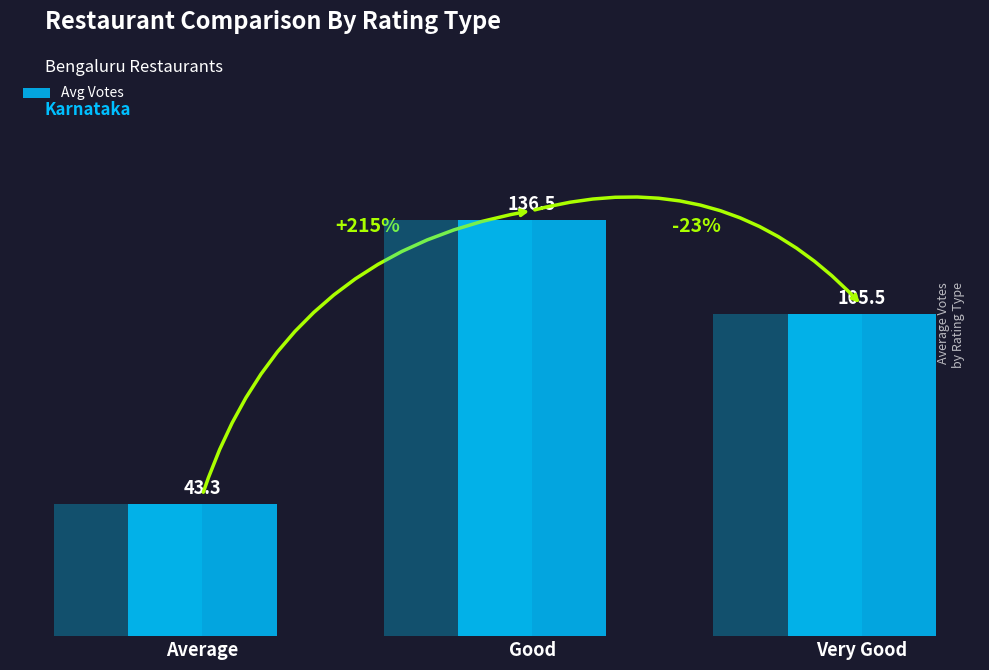

Rank the categories by value from lowest to highest.

Average, Very Good, Good